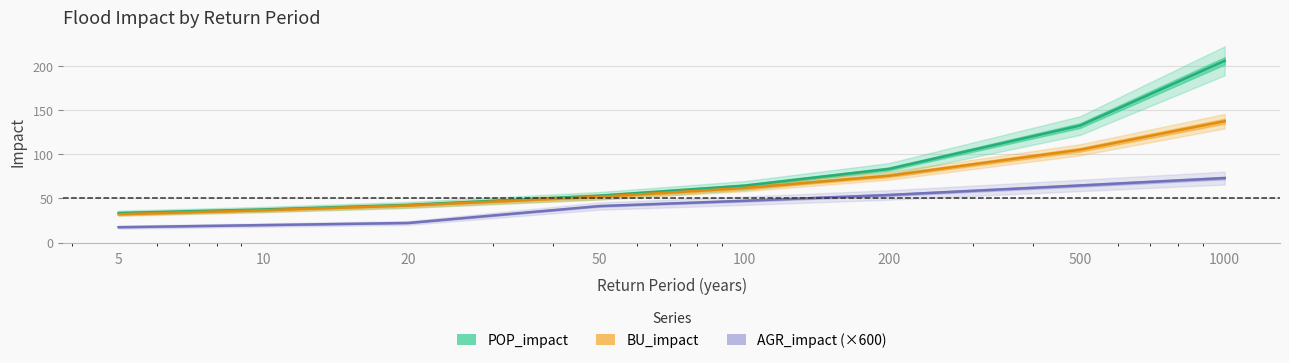

Is it true that POP_impact equals 33.6 at 5?

True